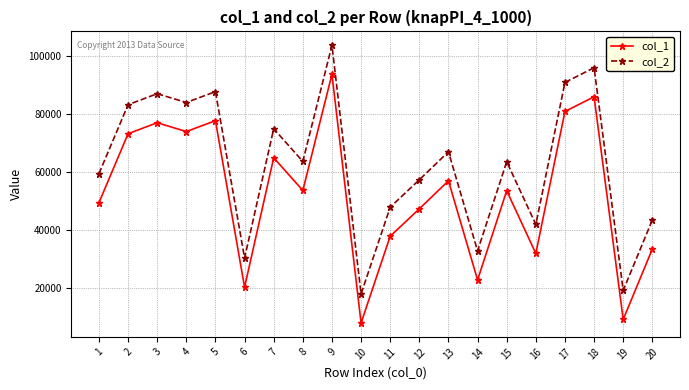

What is the smallest value displayed?

7932